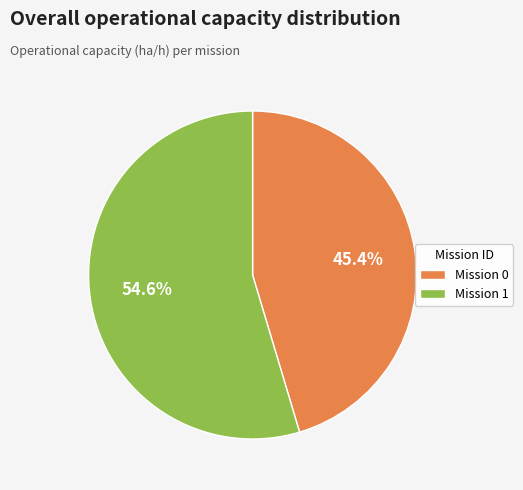

Which has a higher value, Mission 0 or Mission 1?

Mission 1